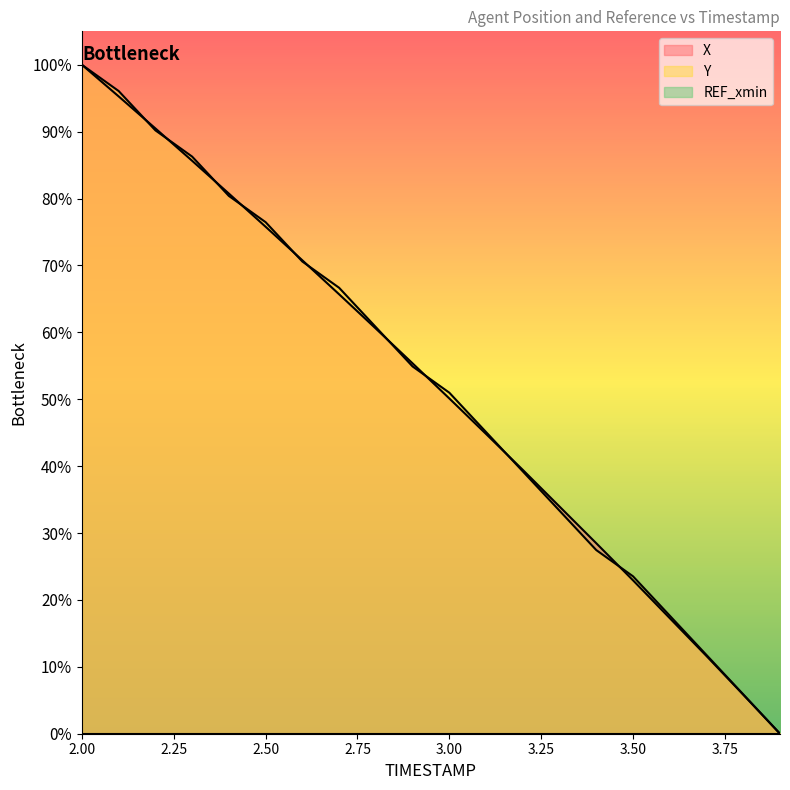

What position from the left is 2.7?

8